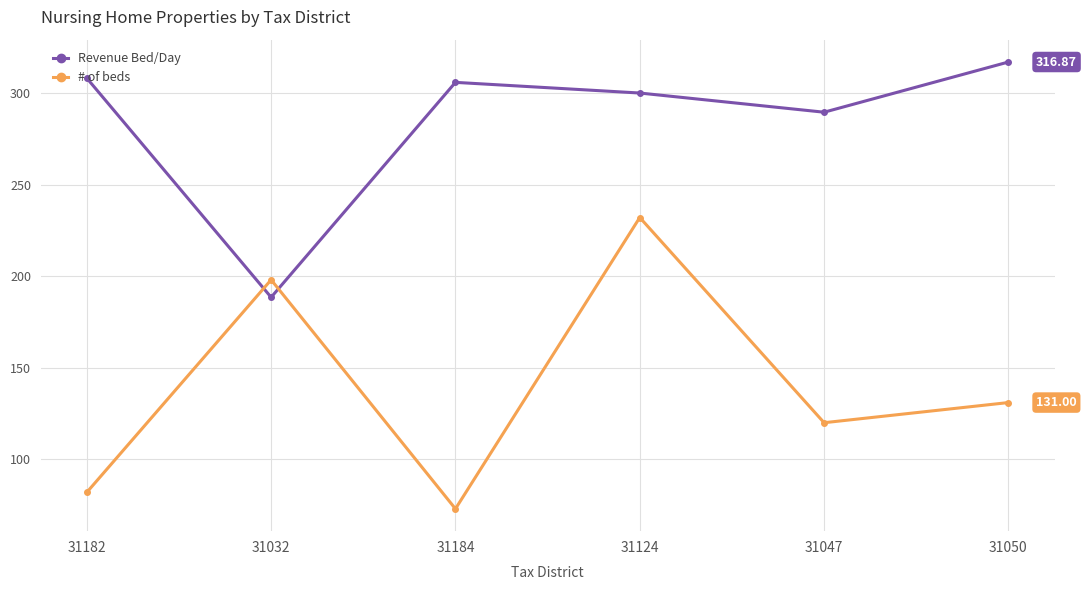

Reading left to right, extract all data points from this chart.

Revenue Bed/Day: 31182=308.1	31032=188.5	31184=305.8	31124=299.9	31047=289.5	31050=316.9
# of beds: 31182=82.0	31032=198.0	31184=73.0	31124=232.0	31047=120.0	31050=131.0